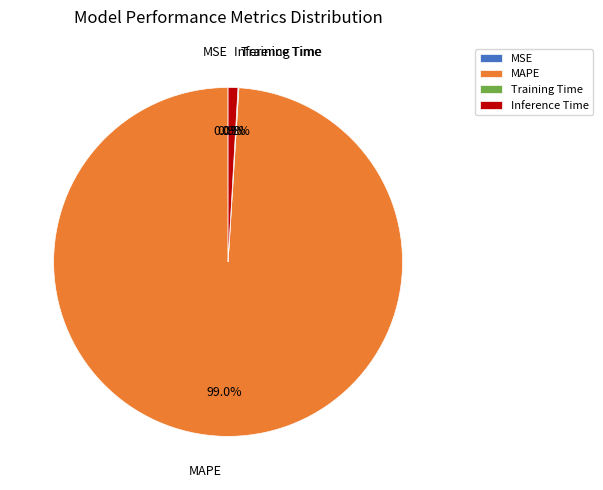

What percentage is NOT represented by Inference Time?

99.1%